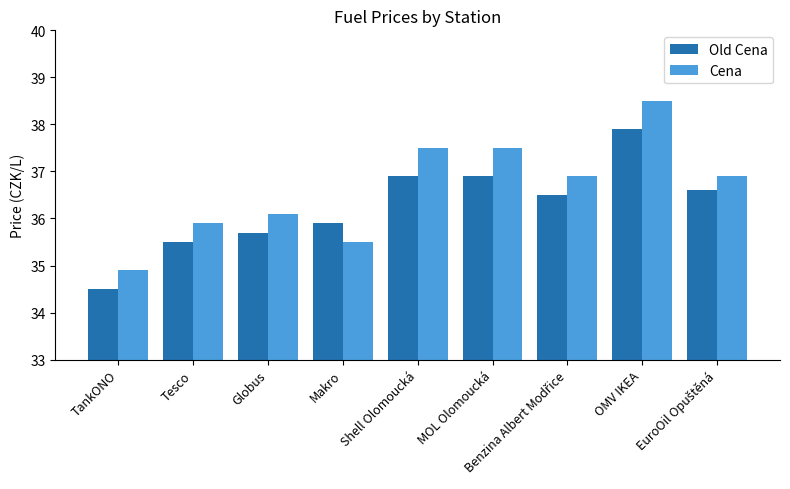

Where does the Old Cena series first go above 36?

Shell Olomoucká